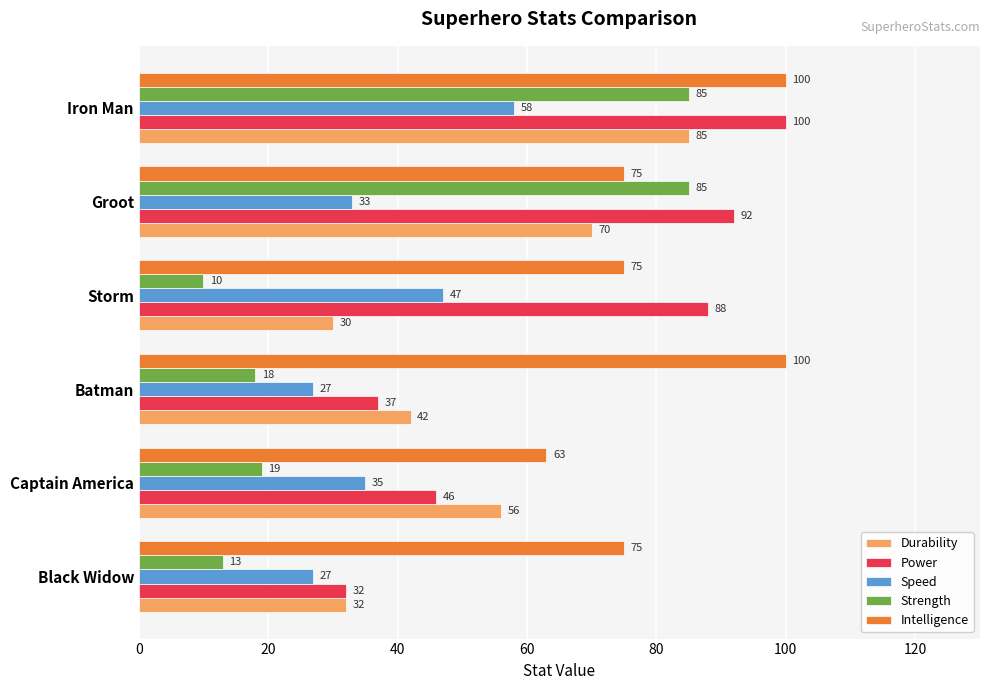

What is the total value across all series at Batman?

224